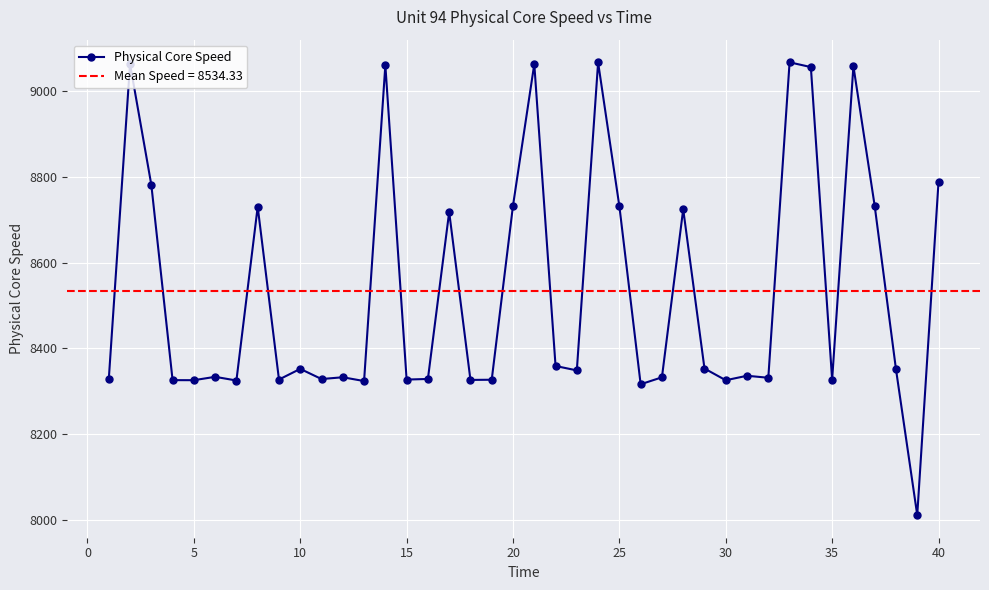

What is the minimum value for Physical Core Speed?

8011.8